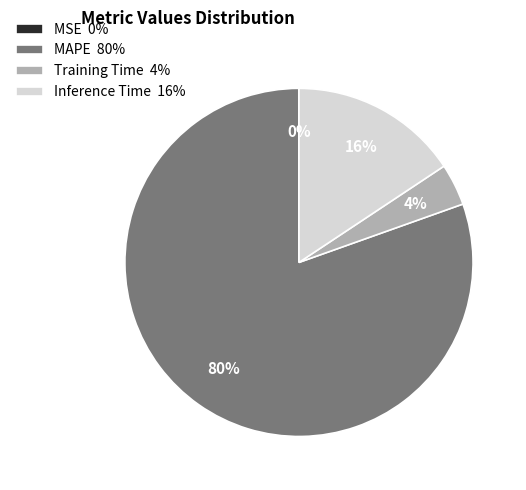

What percentage is the MAPE slice, to the nearest percent?

80%